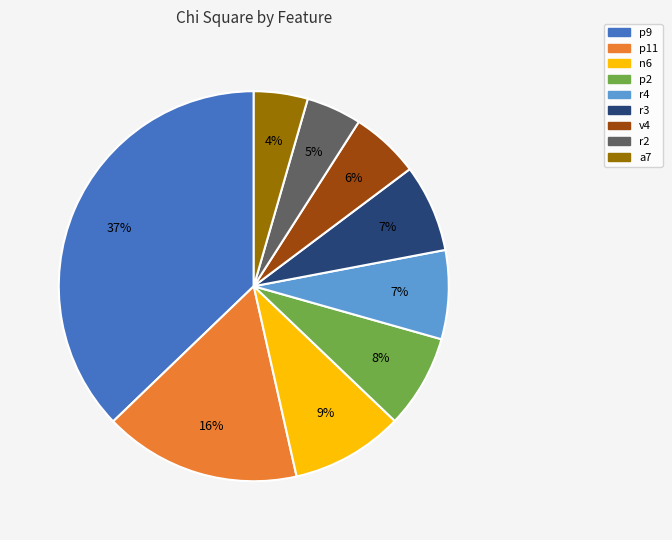

Is it true that a7 is 4% of the pie?

True